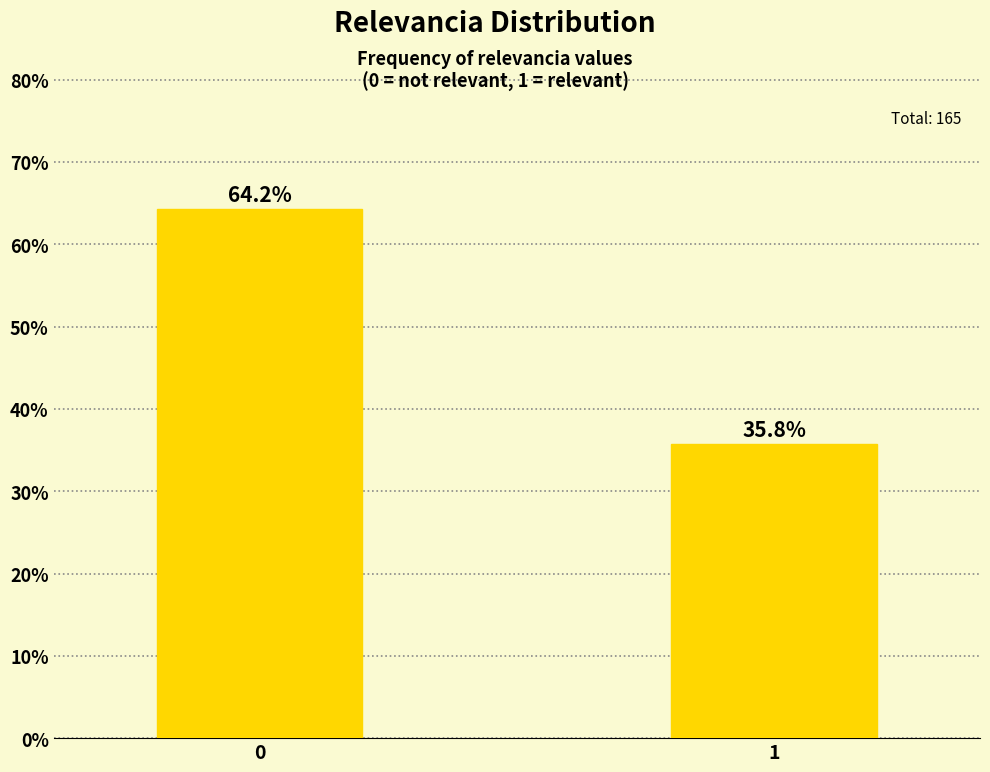

Reading left to right, extract all data points from this chart.

0=64.2	1=35.8